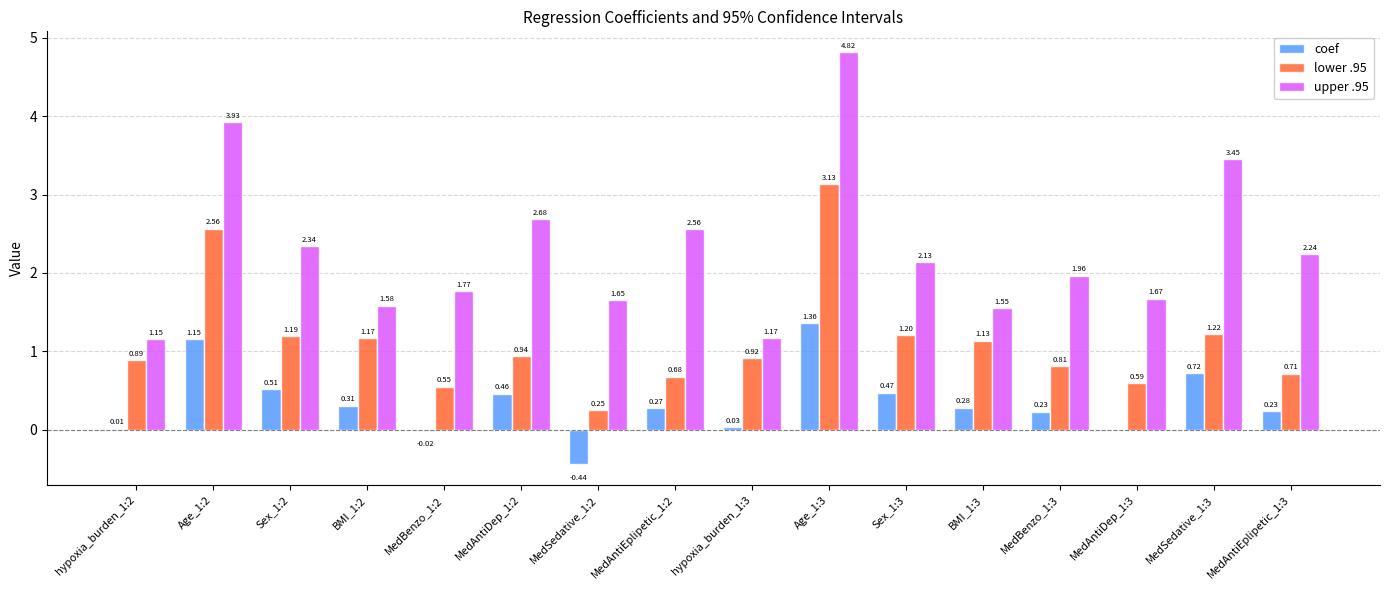

Which series has the largest total across all categories?

upper .95